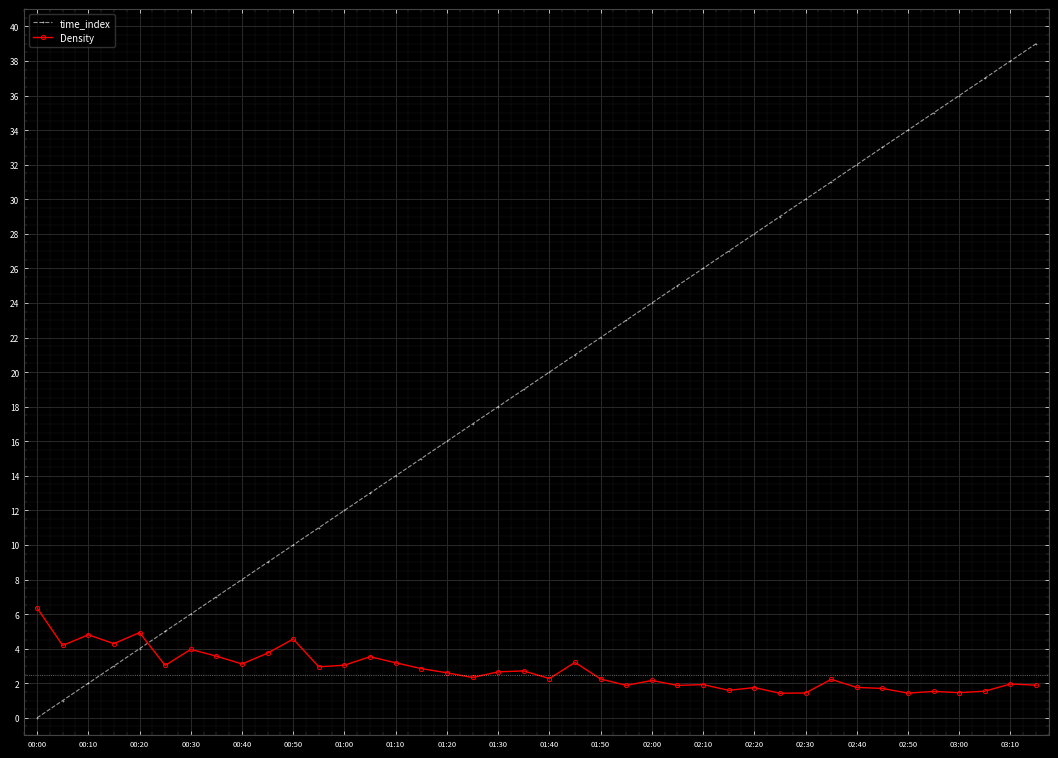

What is the average value of the Density series?

2.7